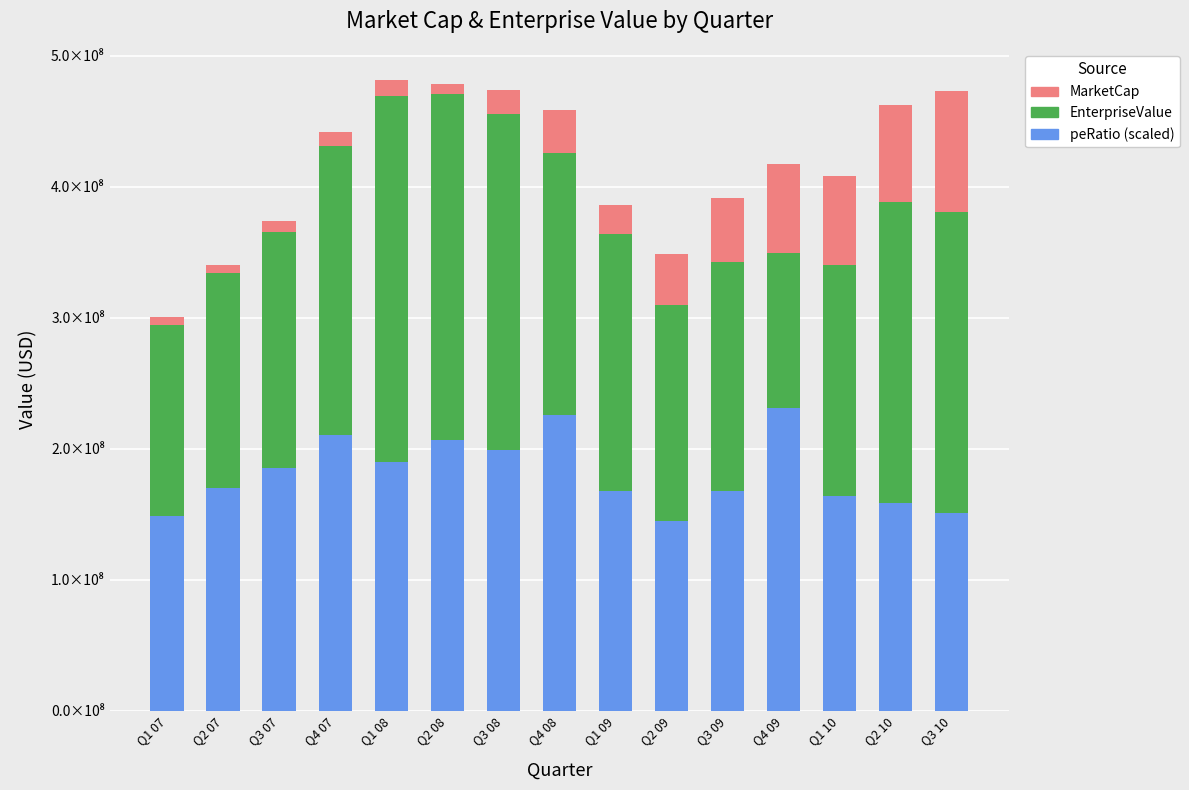

Rank the series at Q1 07 from highest to lowest value.

peRatio (scaled), EnterpriseValue, MarketCap